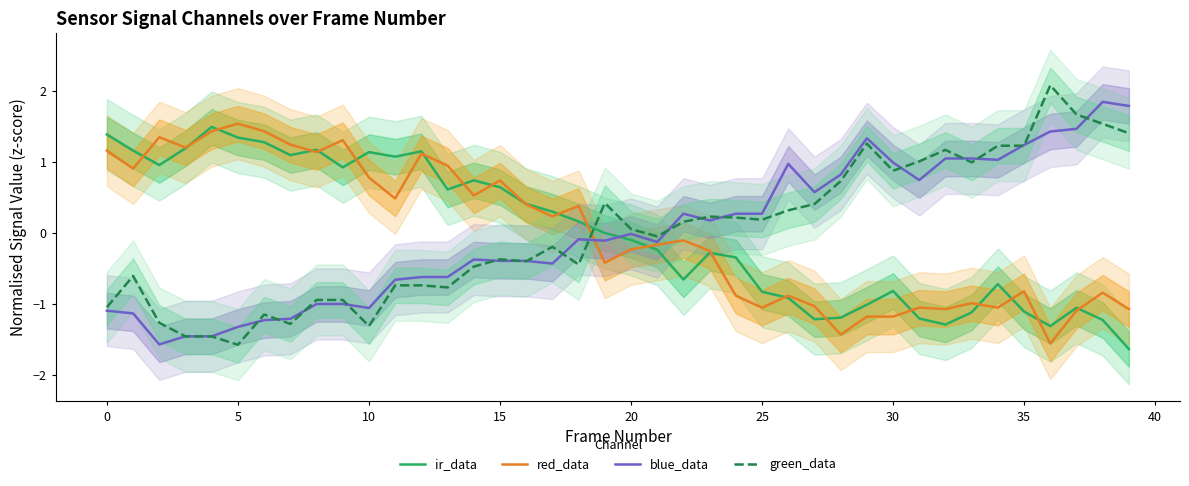

What is the value of the blue_data point at the 24th from the left?

0.2